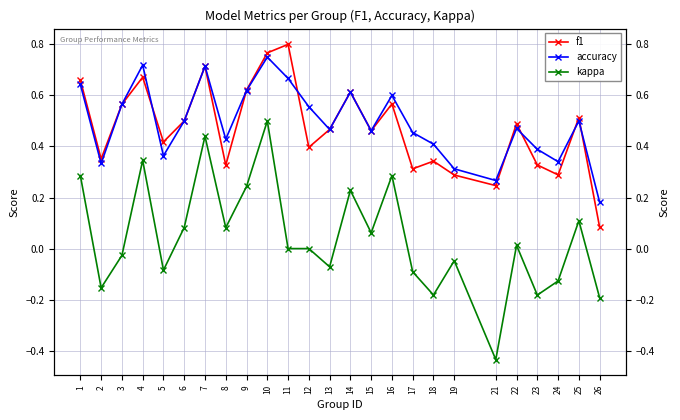

At which category is the sum across all series the highest?

10